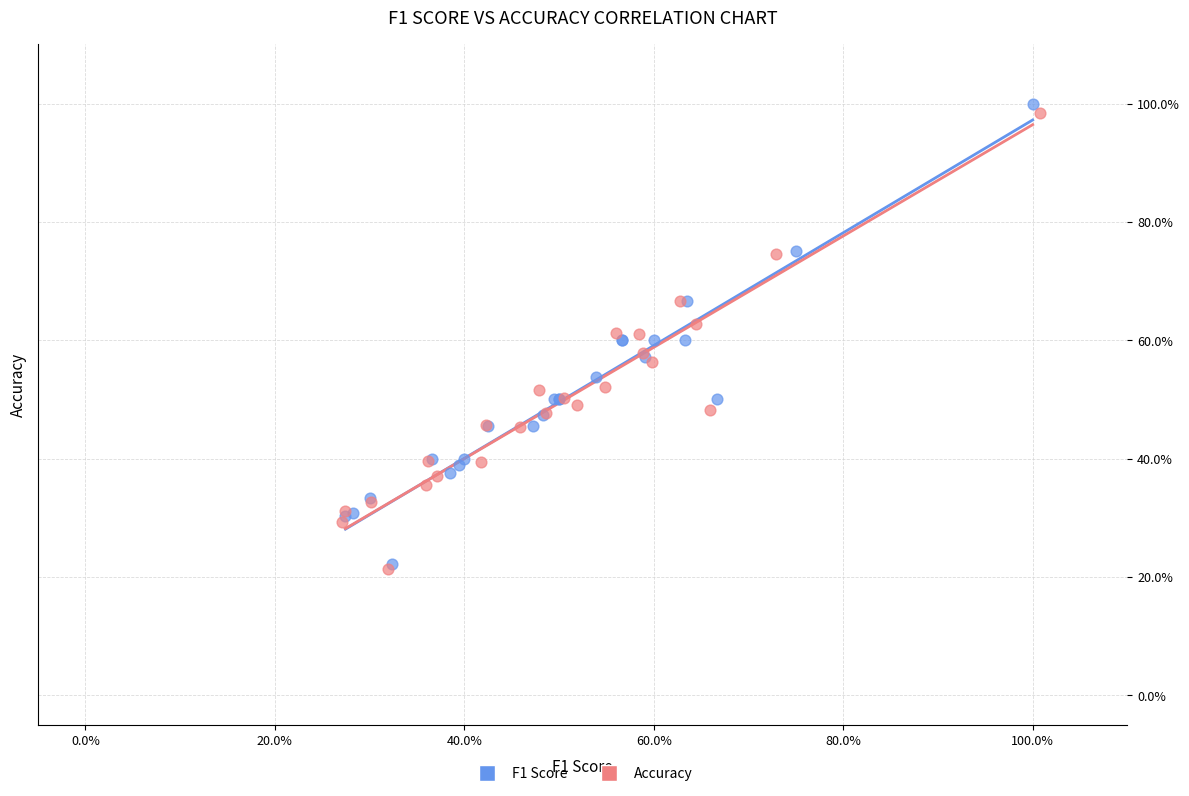

Which series reaches the maximum Y coordinate?

F1 Score